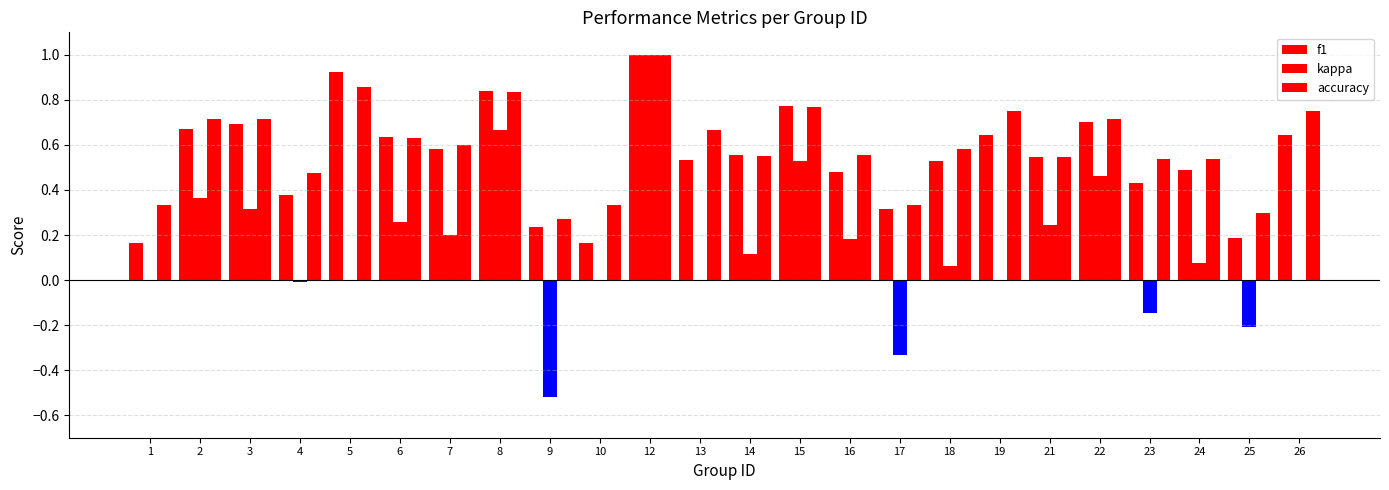

What is the sum of all f1 values?

13.1